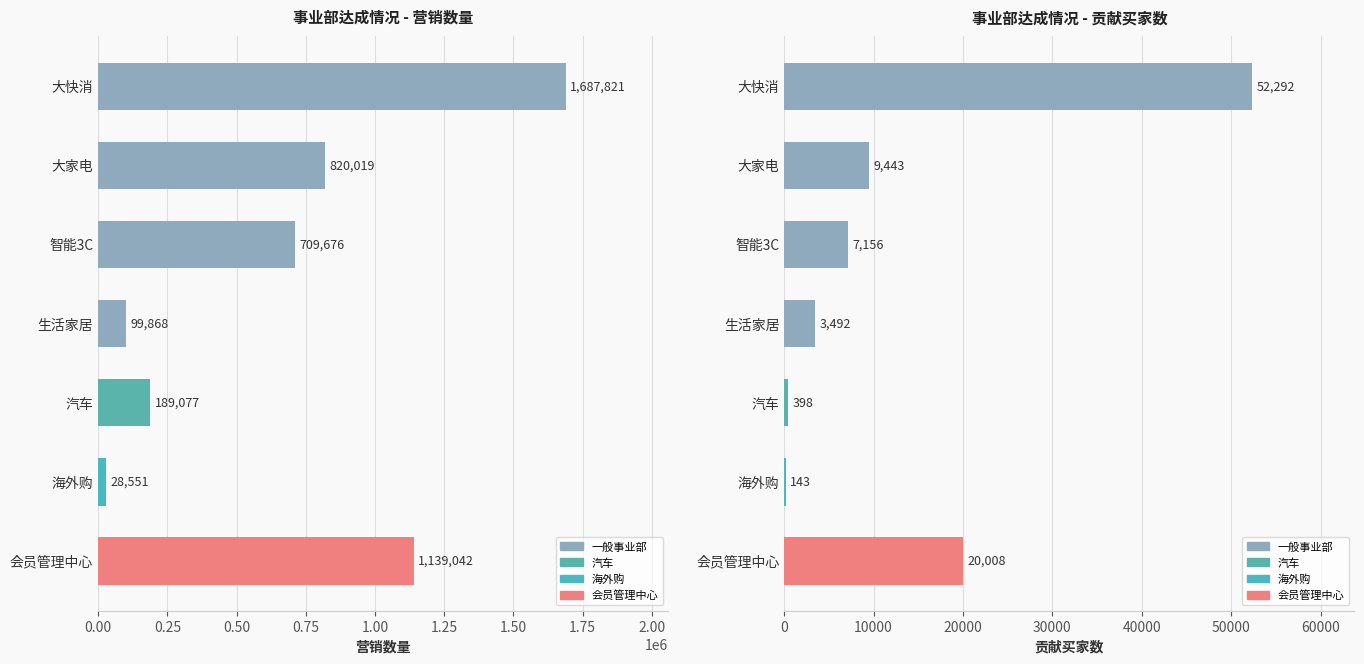

What is the difference between the second highest and minimum values in the 贡献买家数 series?

19865